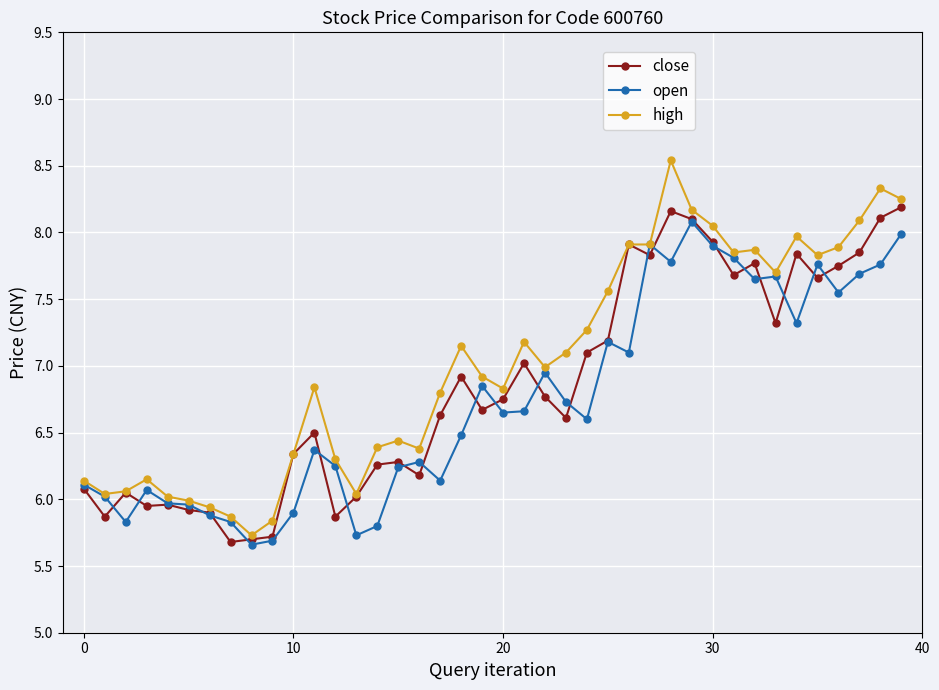

Count the number of categories in the chart.

40